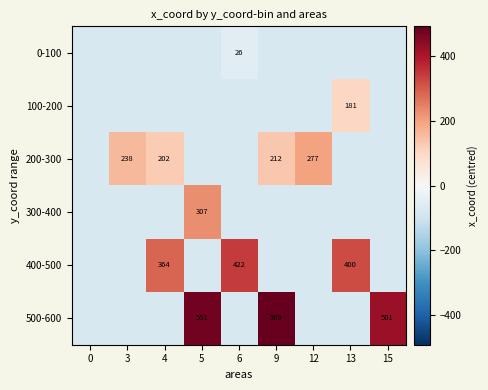

Count the number of data series in this chart.

6